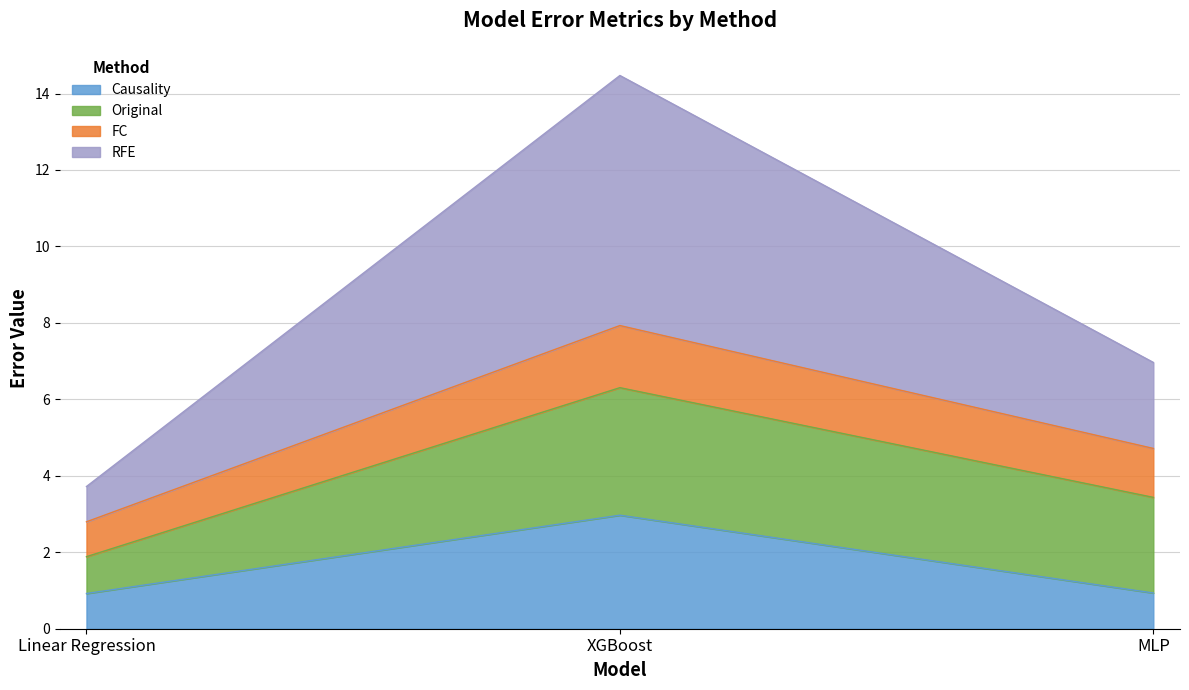

What is the label of the 2nd point from the right?

XGBoost